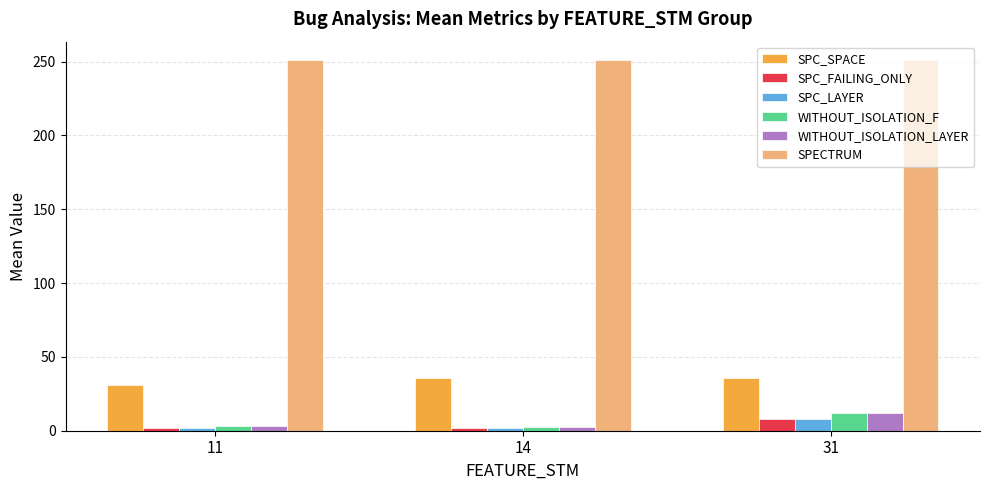

What is the value of the SPC_LAYER bar at the 3rd from the left?

8.0